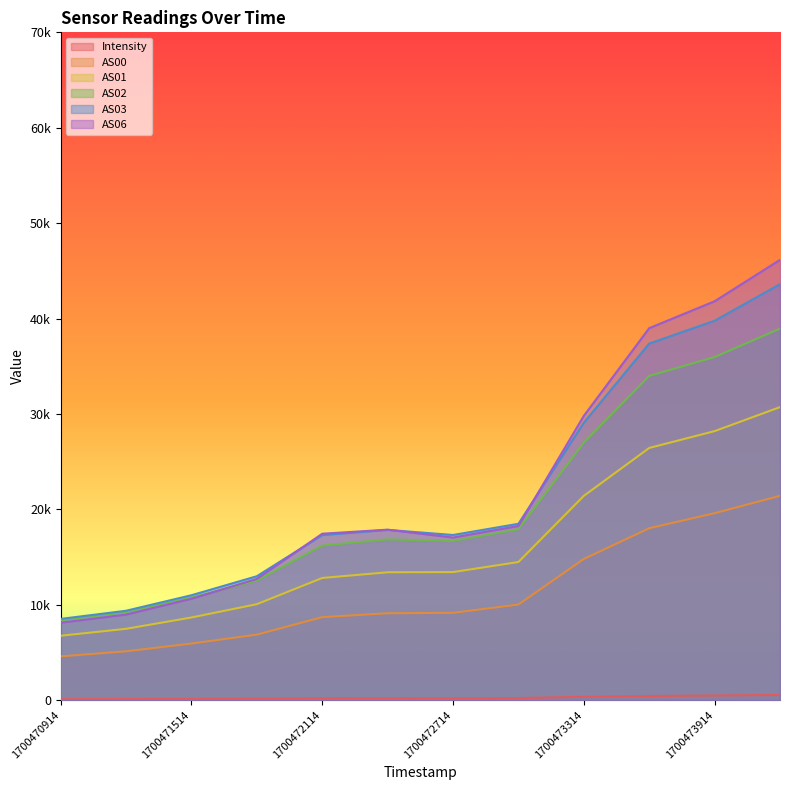

What is the sum of all AS01 values?

193754.0